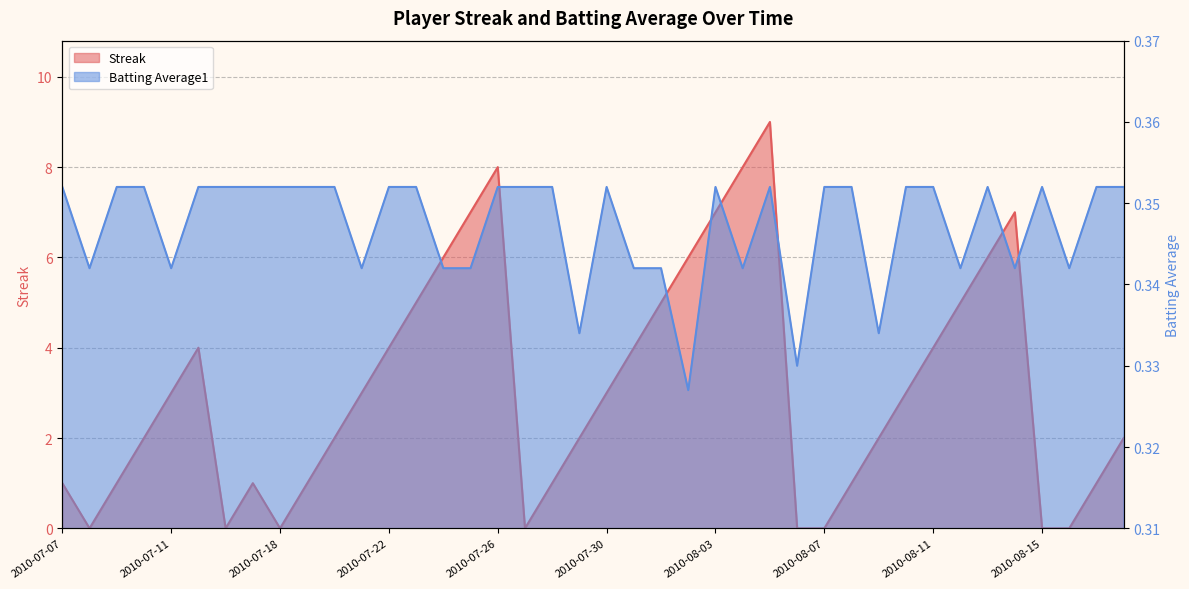

What are all the series names shown in the legend?

Streak, Batting Average1